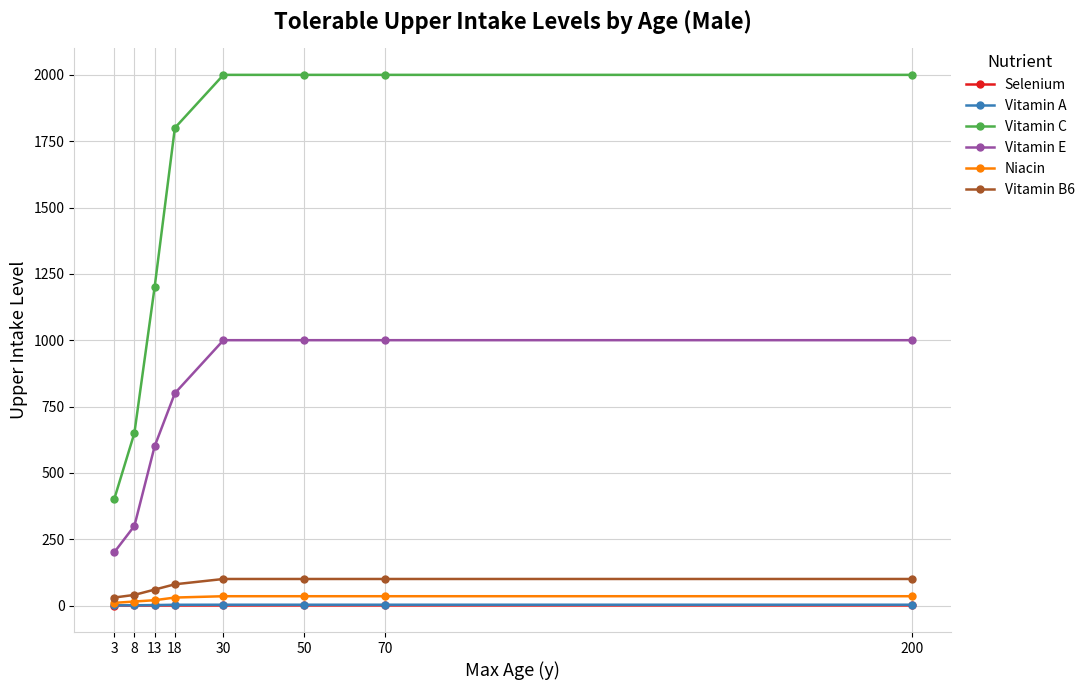

What is the maximum value for Vitamin C?

2000.0